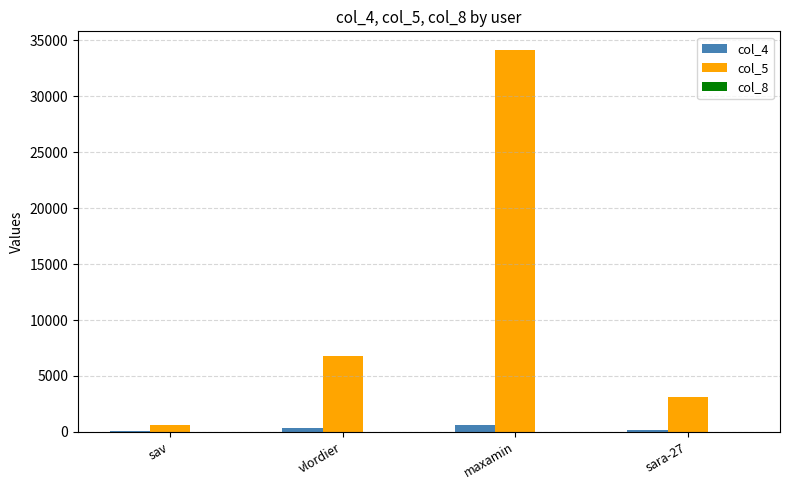

Which category has the highest value in the col_5 series?

maxamin